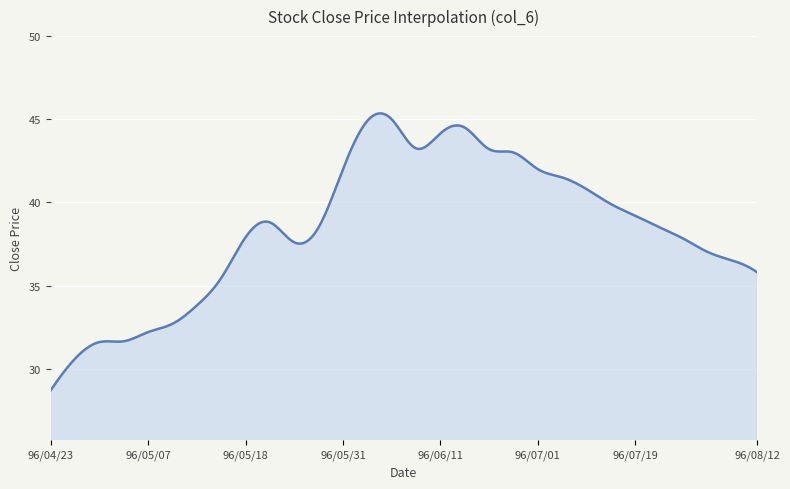

What is the smallest value displayed?

28.7